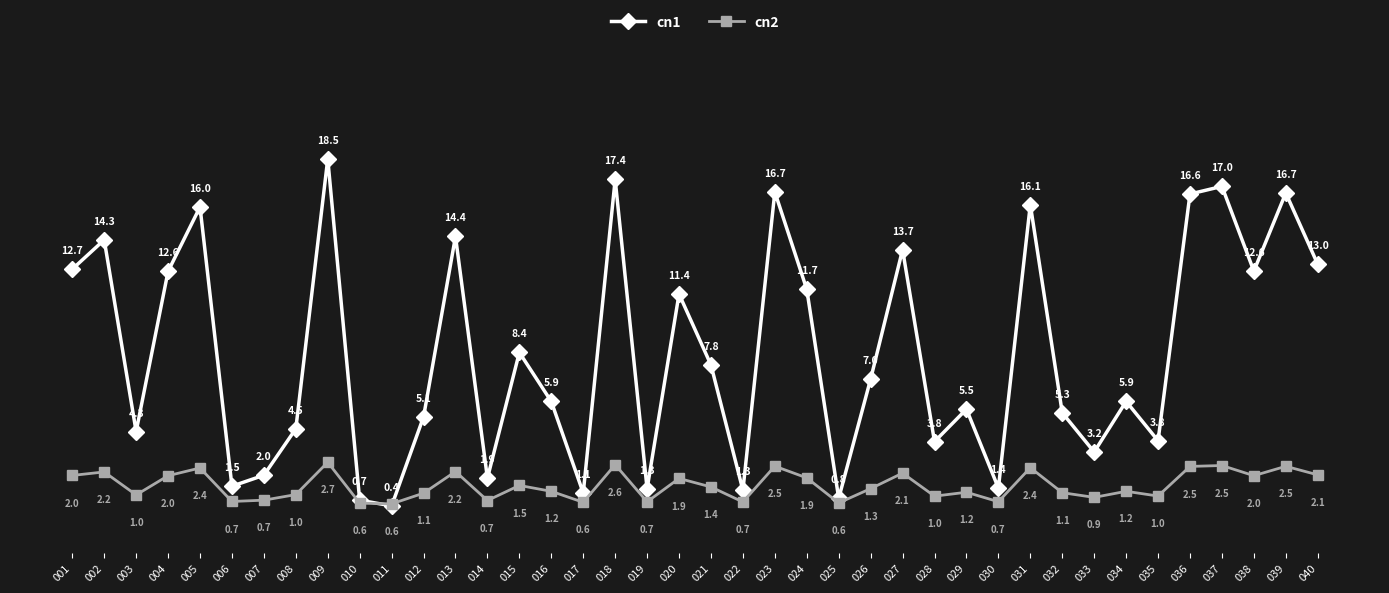

At which category does the chart reach its peak across all series?

009